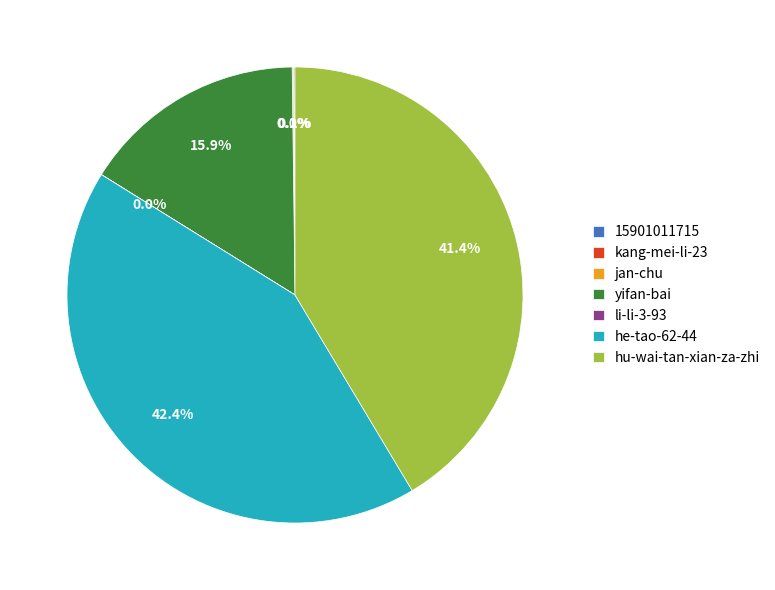

To the nearest percent, what is the combined percentage of yifan-bai and hu-wai-tan-xian-za-zhi?

57%